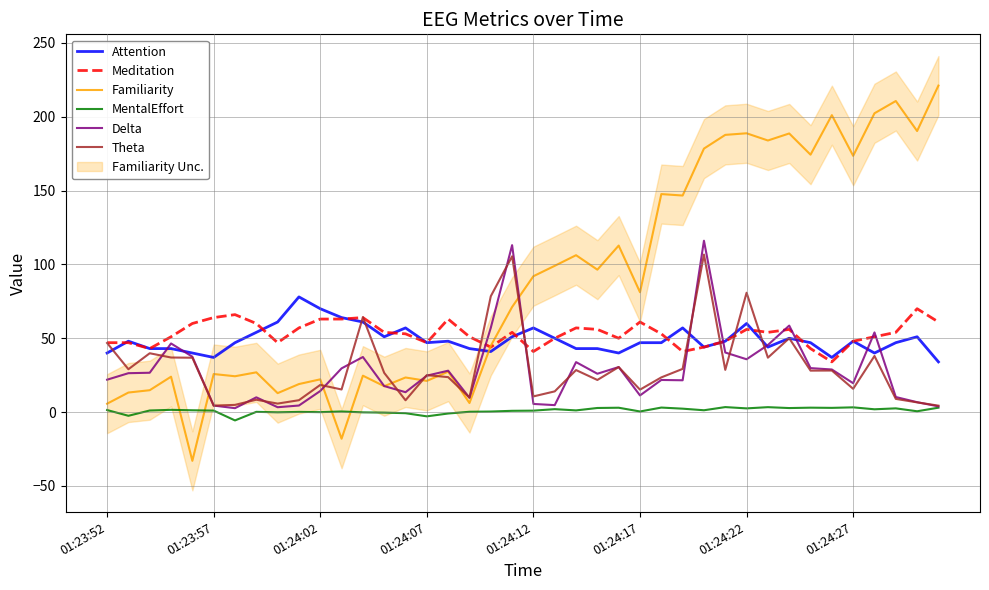

Which series ends up on top after the final intersection of Familiarity and MentalEffort?

Familiarity